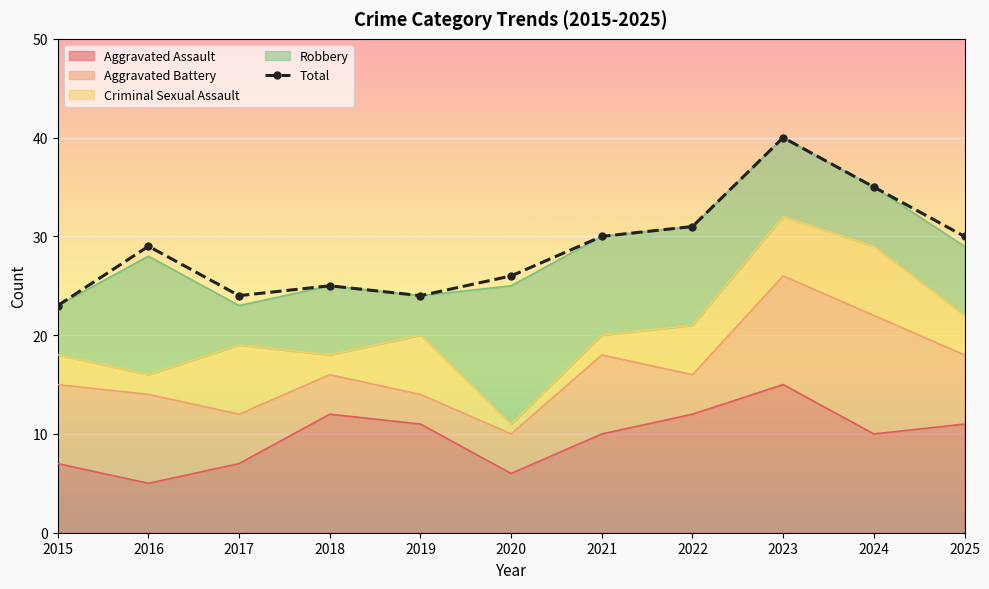

What is the greatest value displayed?

40